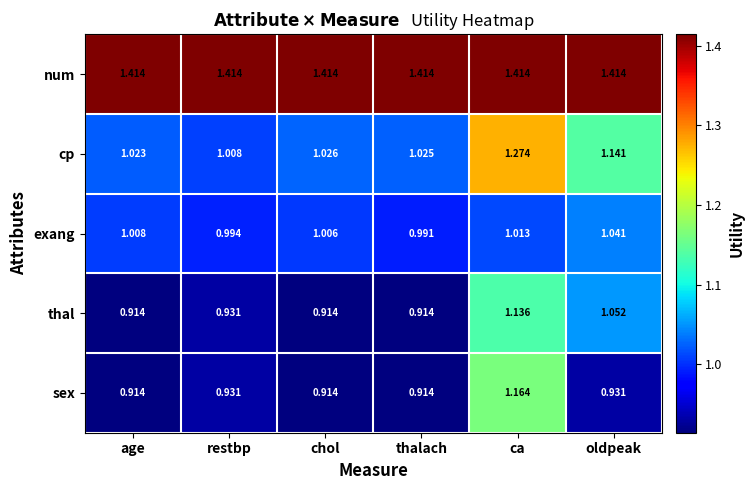

At how many categories does at least one series exceed 1?

6